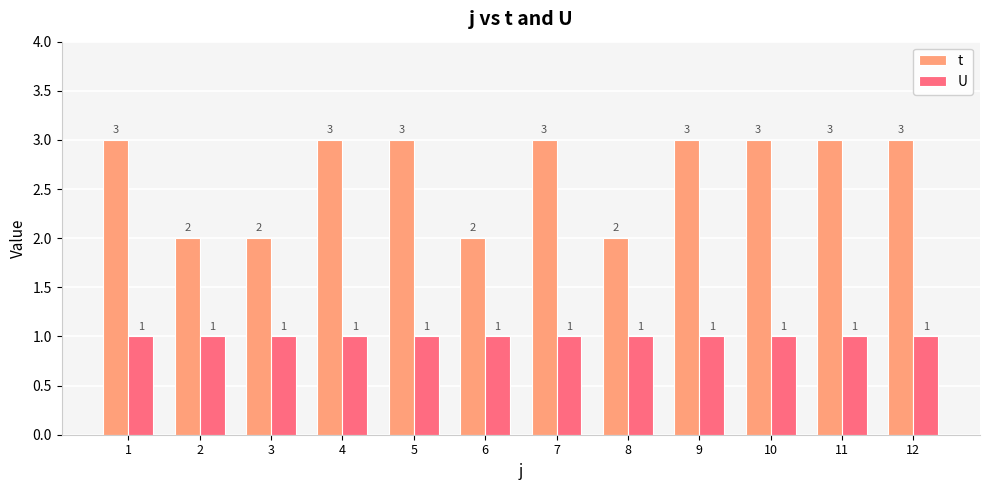

At how many categories does at least one series exceed 1?

12